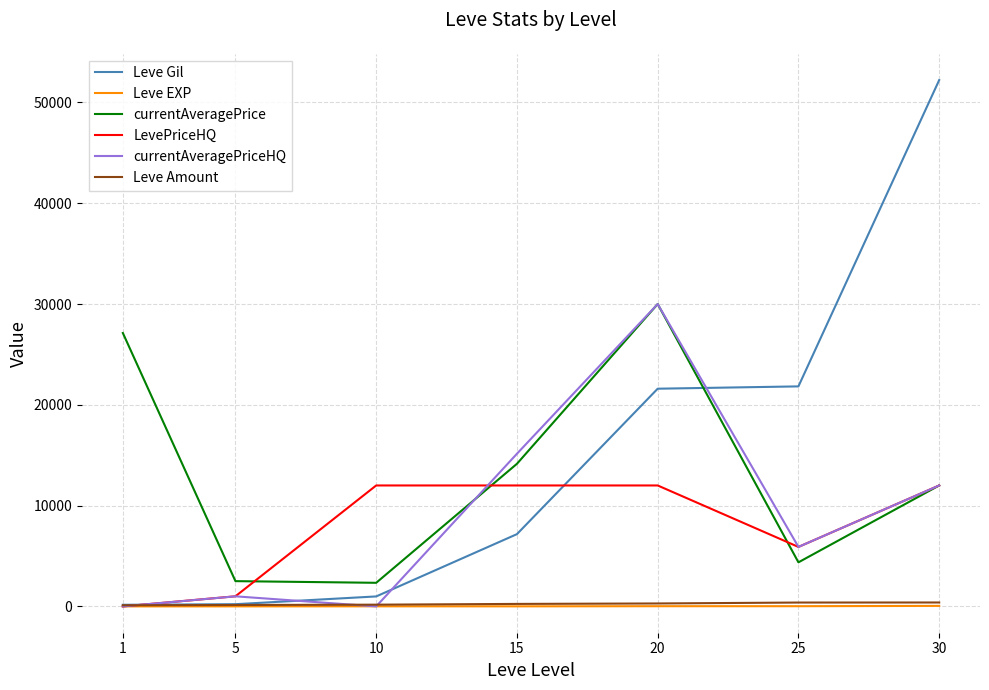

The value of currentAveragePrice at 15 is 23133. True or false?

False